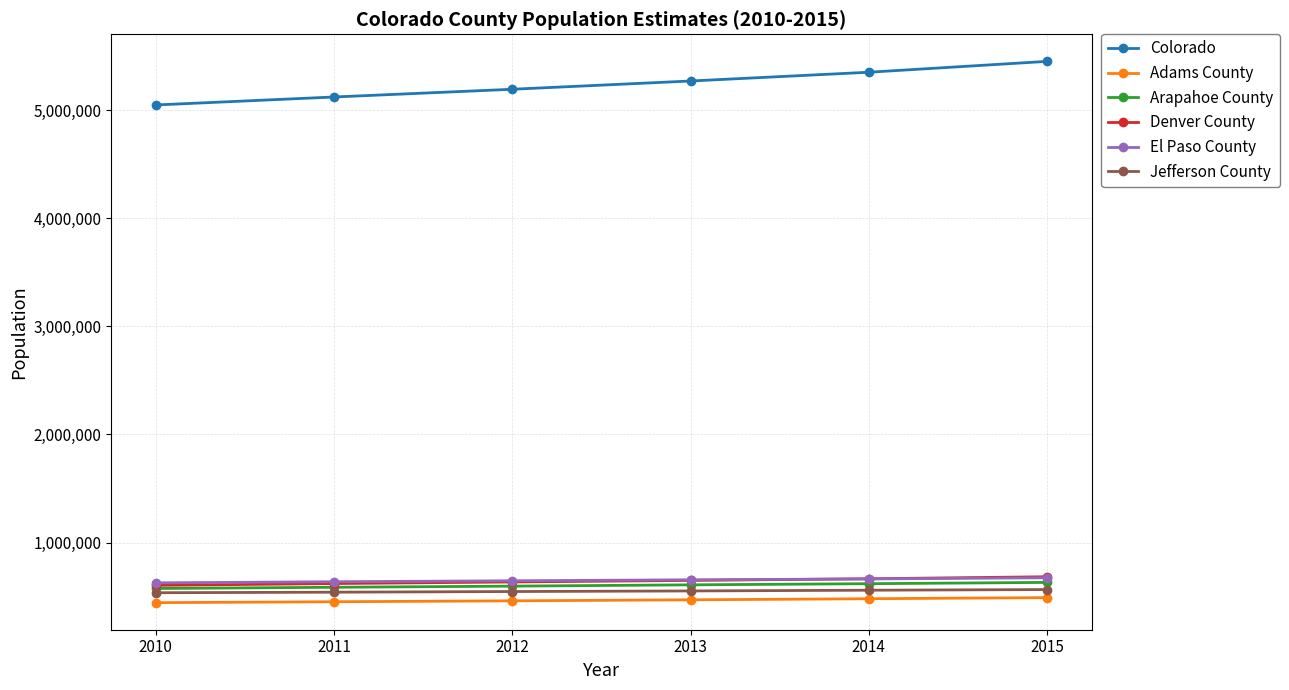

At how many categories does at least one series exceed 2089124?

6